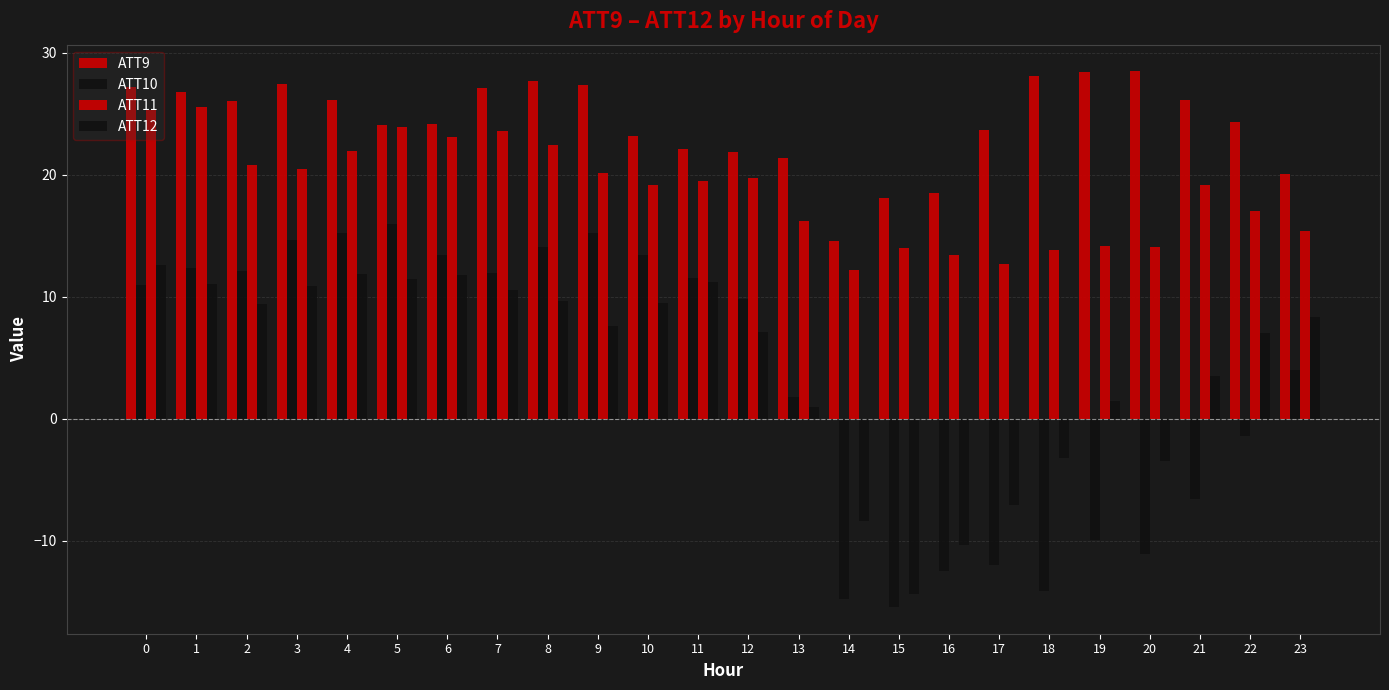

The ATT9 series shows 27.2 at 0. True or false?

True